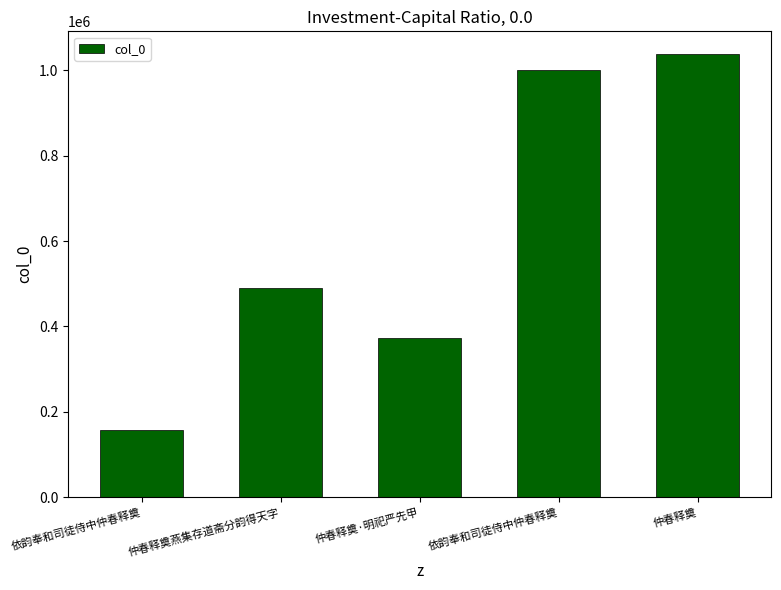

Reading left to right, what are all the values shown in this chart?

158454	489714	372317	999767	1039524